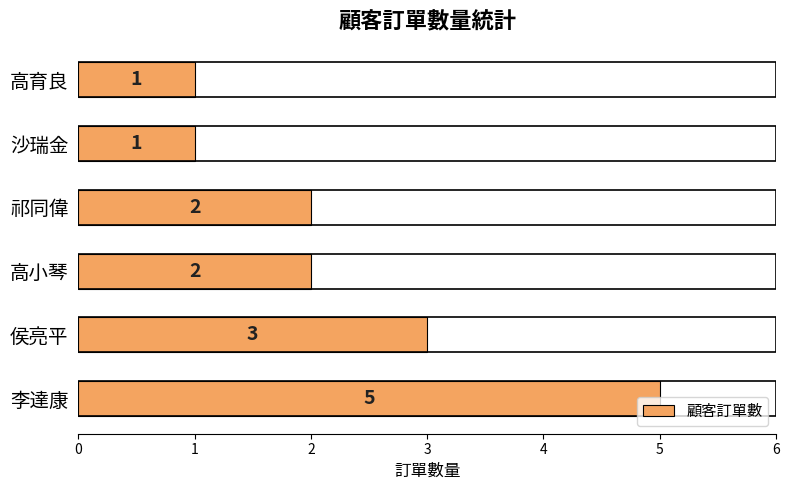

What is the greatest value displayed?

5